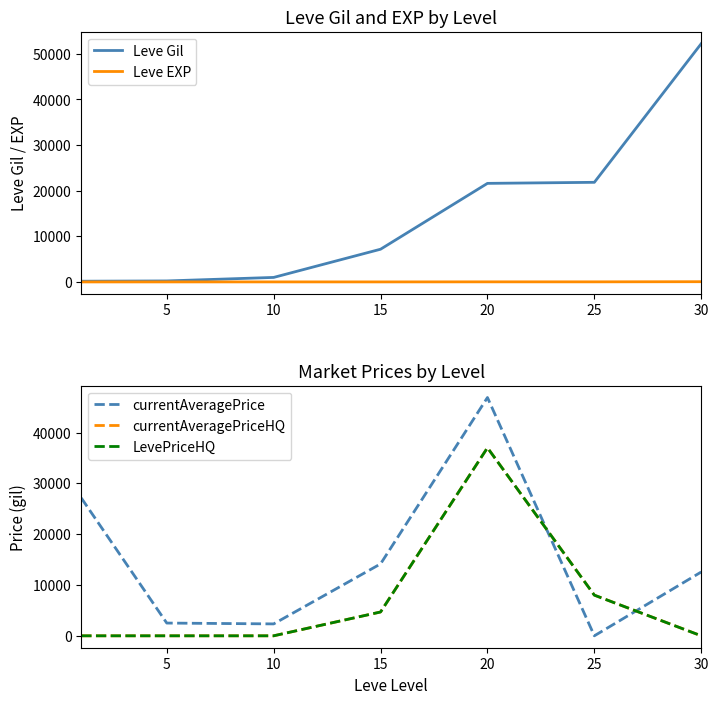

True or false: Leve Gil has a value of 9728 at 15.

False